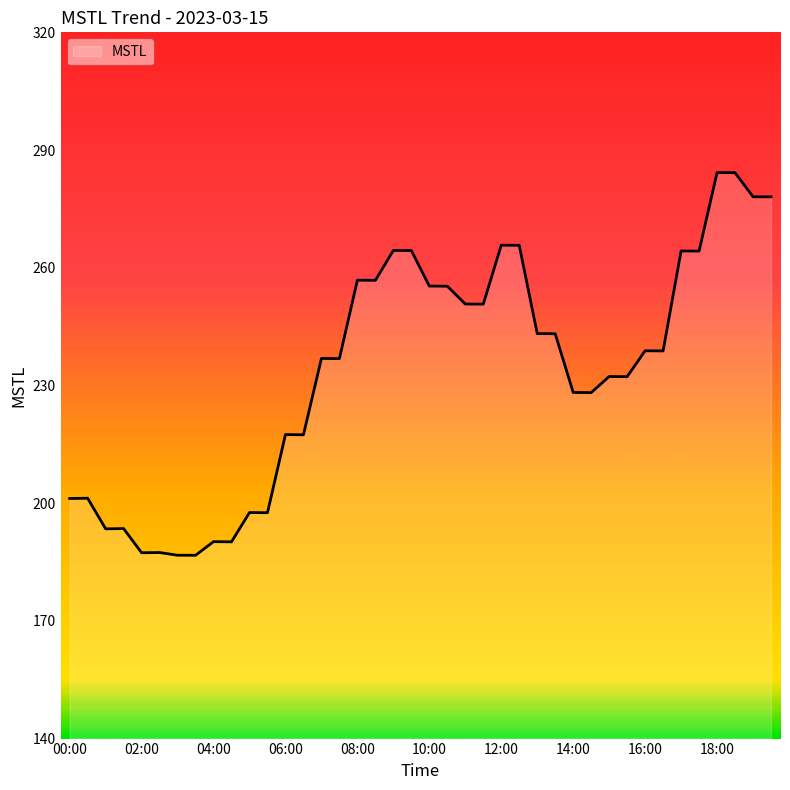

What is the maximum value shown in the chart?

284.3